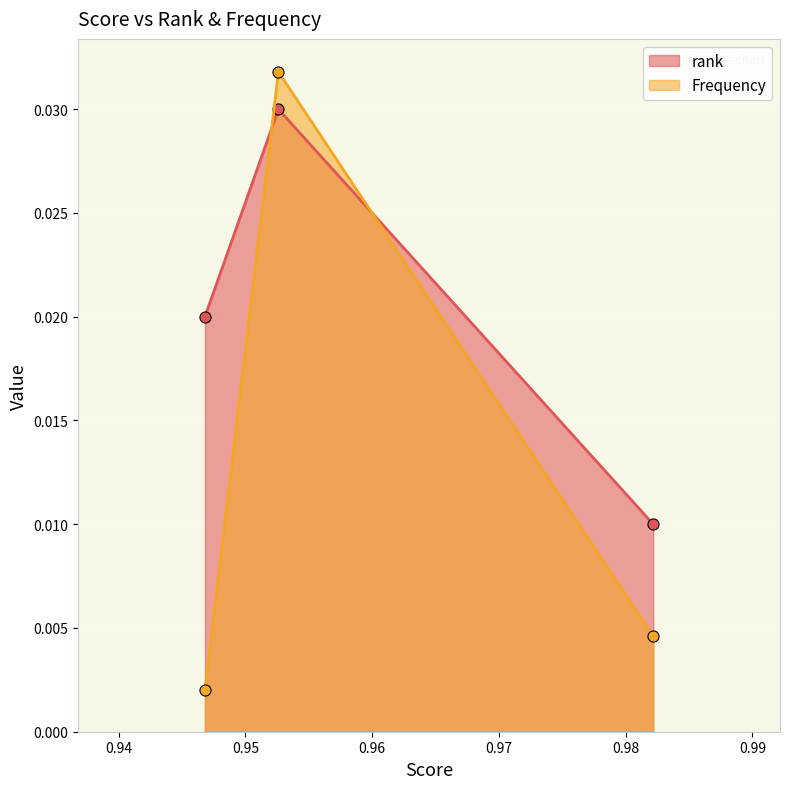

How many lines are shown in the chart?

2